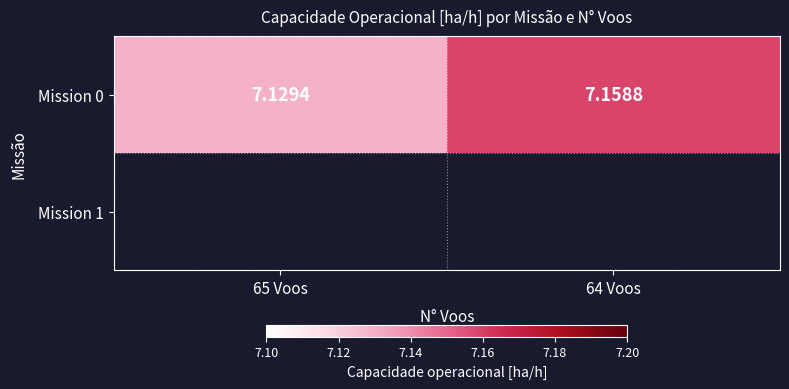

What is the smallest value displayed?

7.1